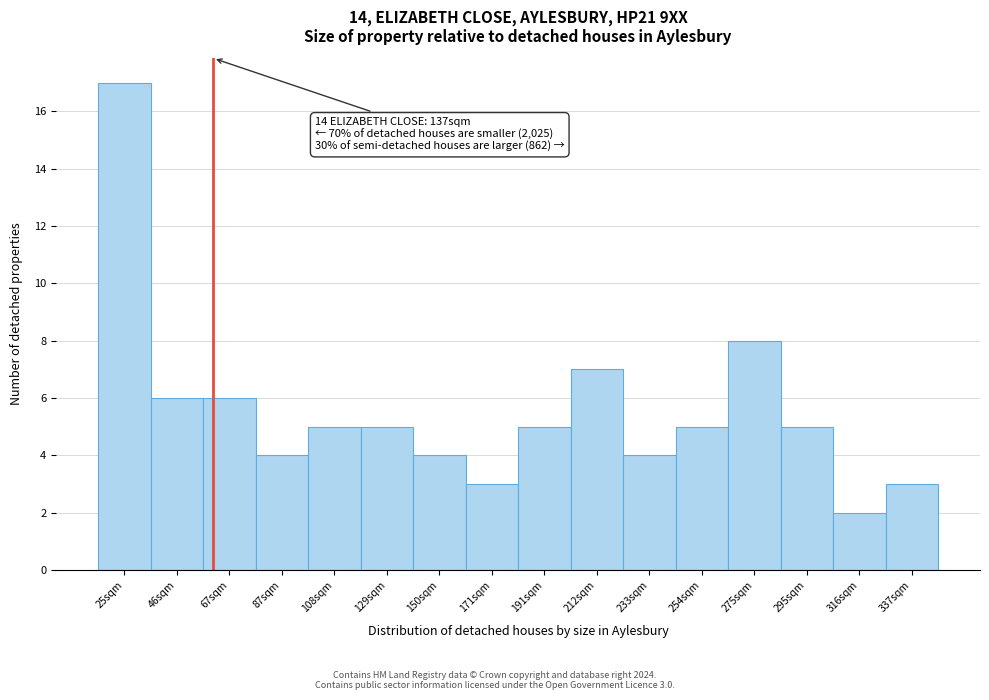

Reading right to left, what are all the values shown in this chart?

3	2	5	8	5	4	7	5	3	4	5	5	4	6	6	17